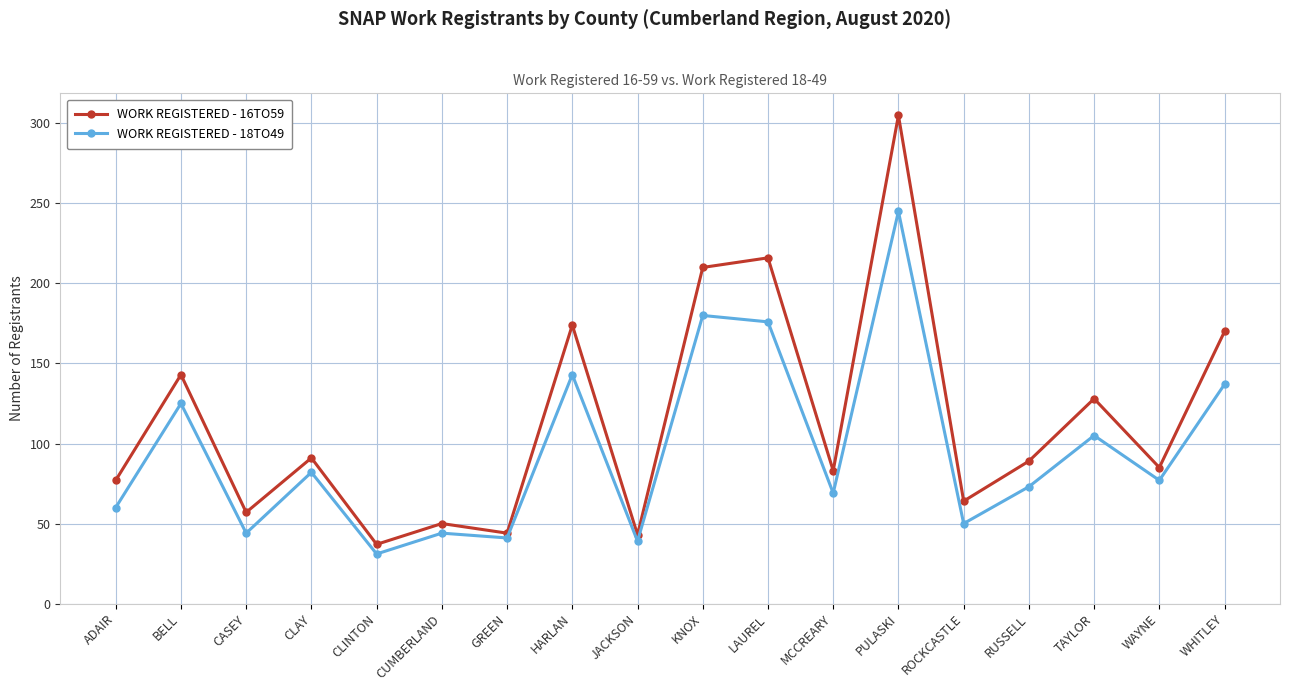

What is the label of the 3rd point from the left?

CASEY